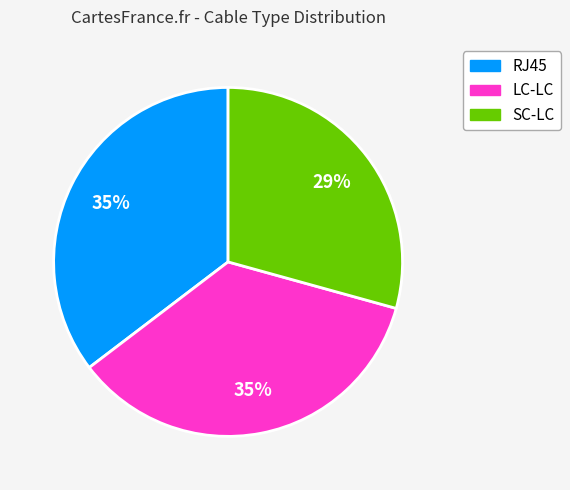

How many segments does this pie chart have?

3